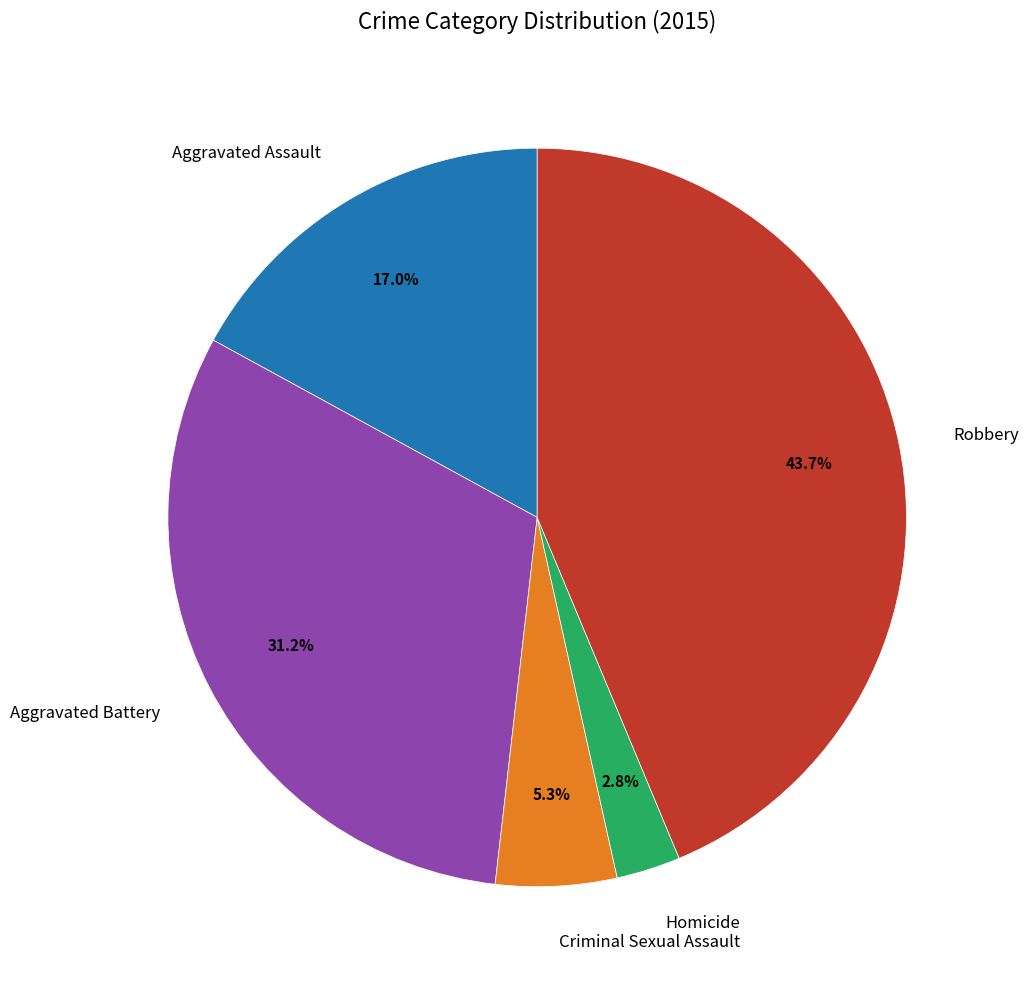

Rank the categories by value from lowest to highest.

Homicide, Criminal Sexual Assault, Aggravated Assault, Aggravated Battery, Robbery